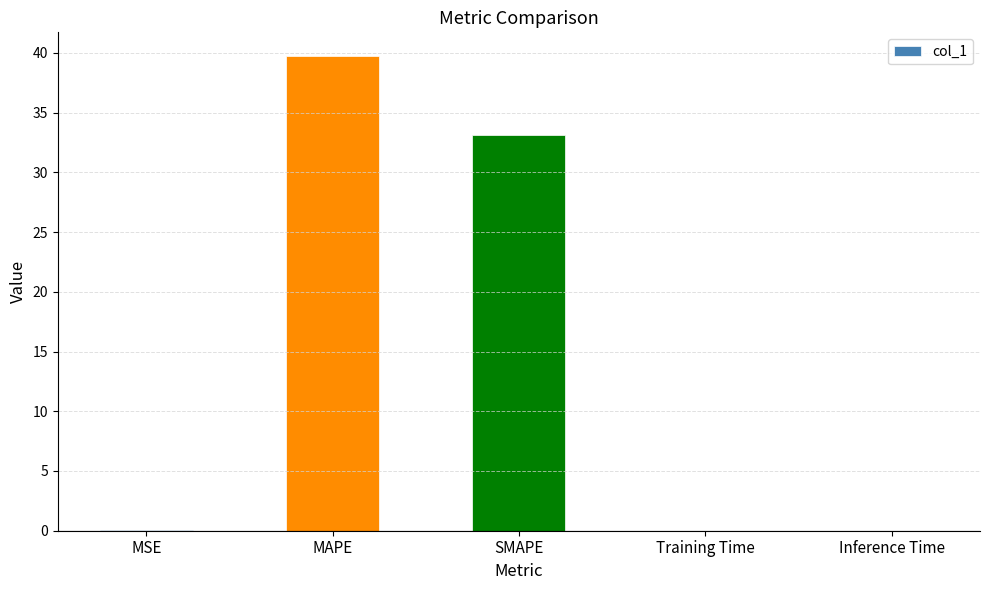

What is the change in value from MSE to SMAPE?

+33.1